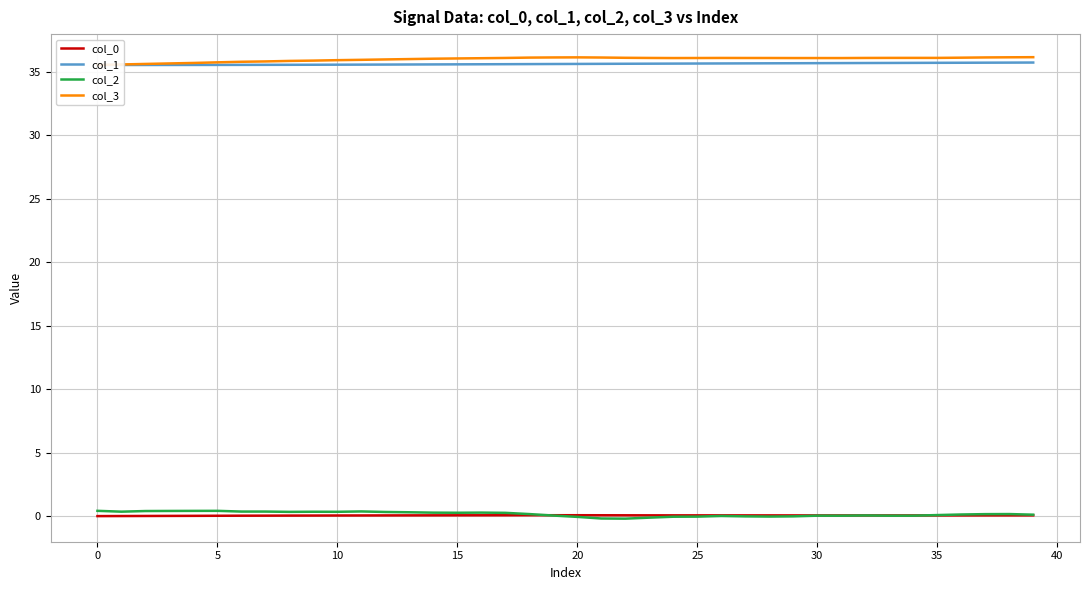

Is this an area chart (filled region under the line)?

No